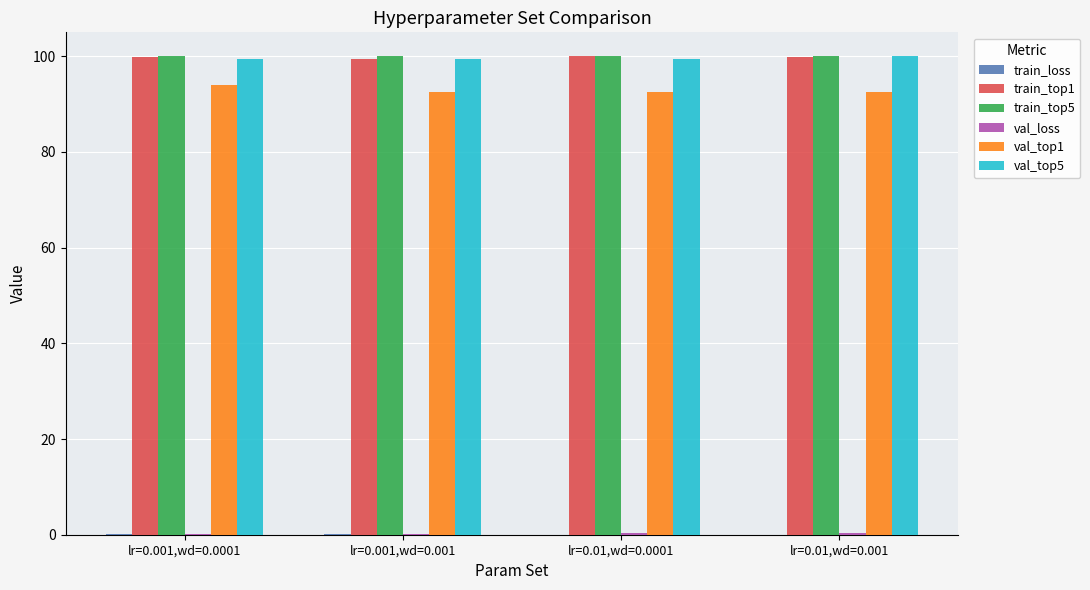

Is it true that train_top5 equals 100.0 at lr=0.01,wd=0.001?

True